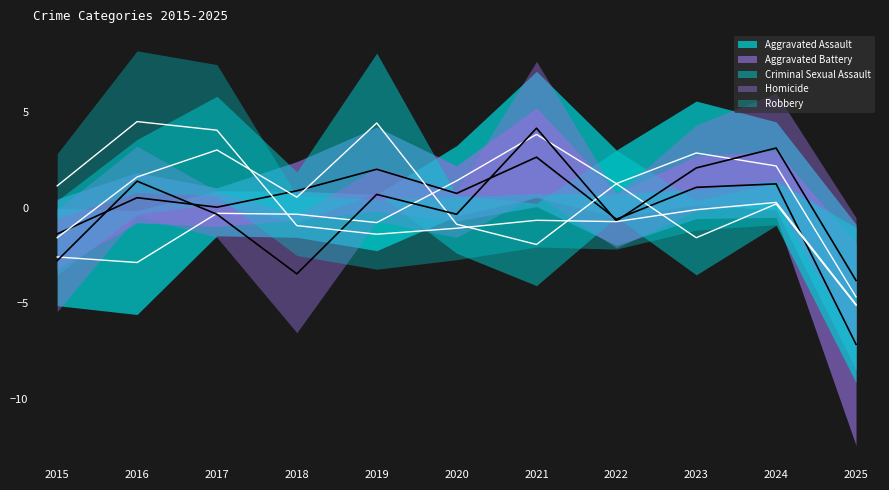

What is the value of the Aggravated Battery point at the 11th from the left?

-7.2